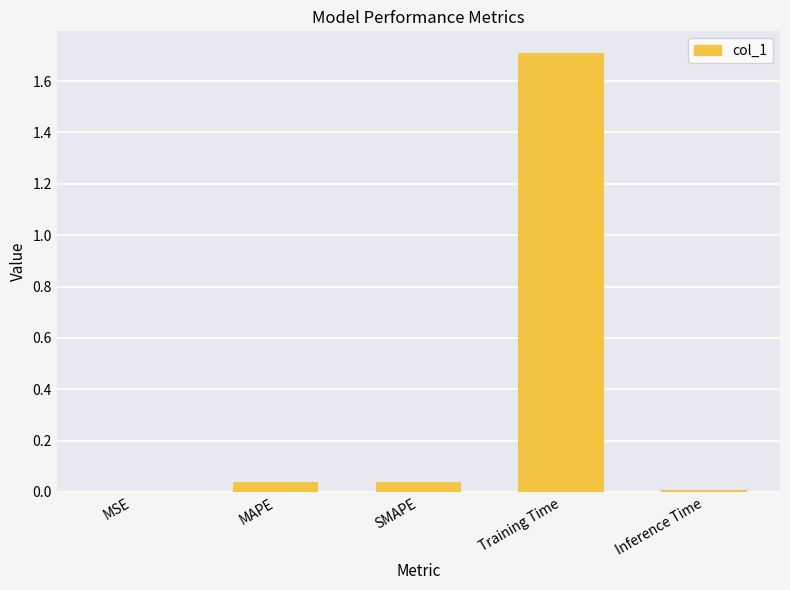

Which has a higher value, SMAPE or Training Time?

Training Time